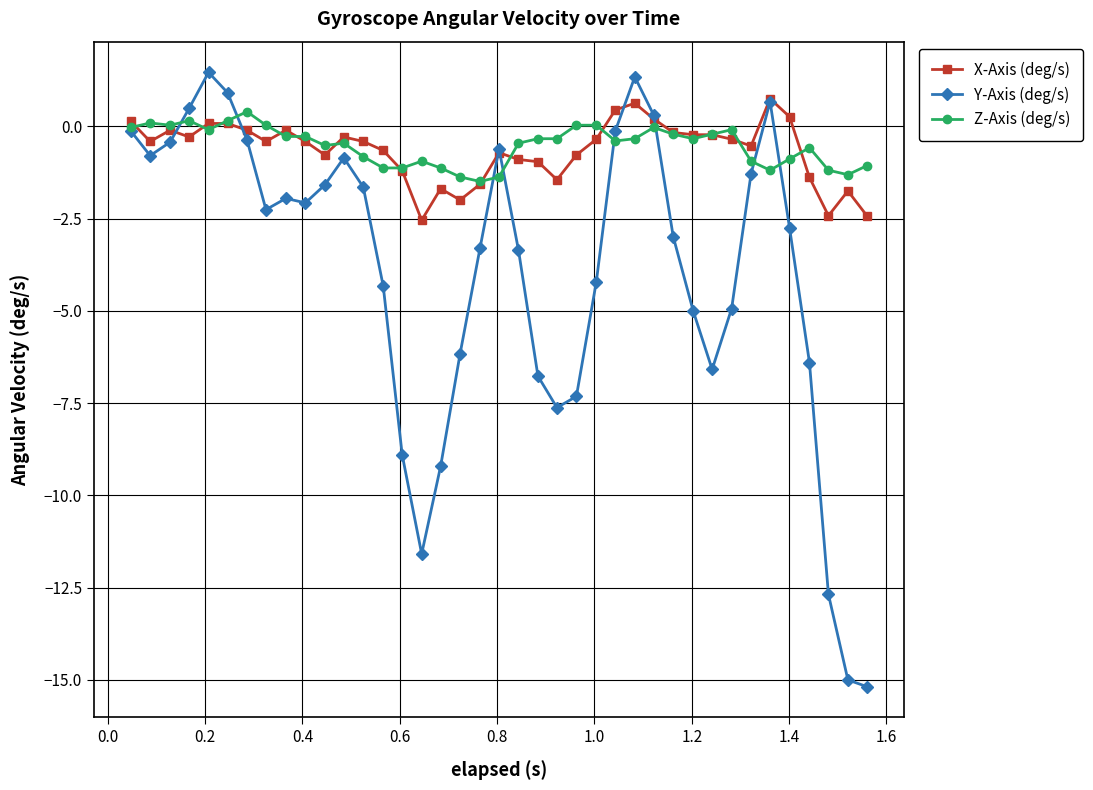

What is the maximum value shown in the chart?

1.5